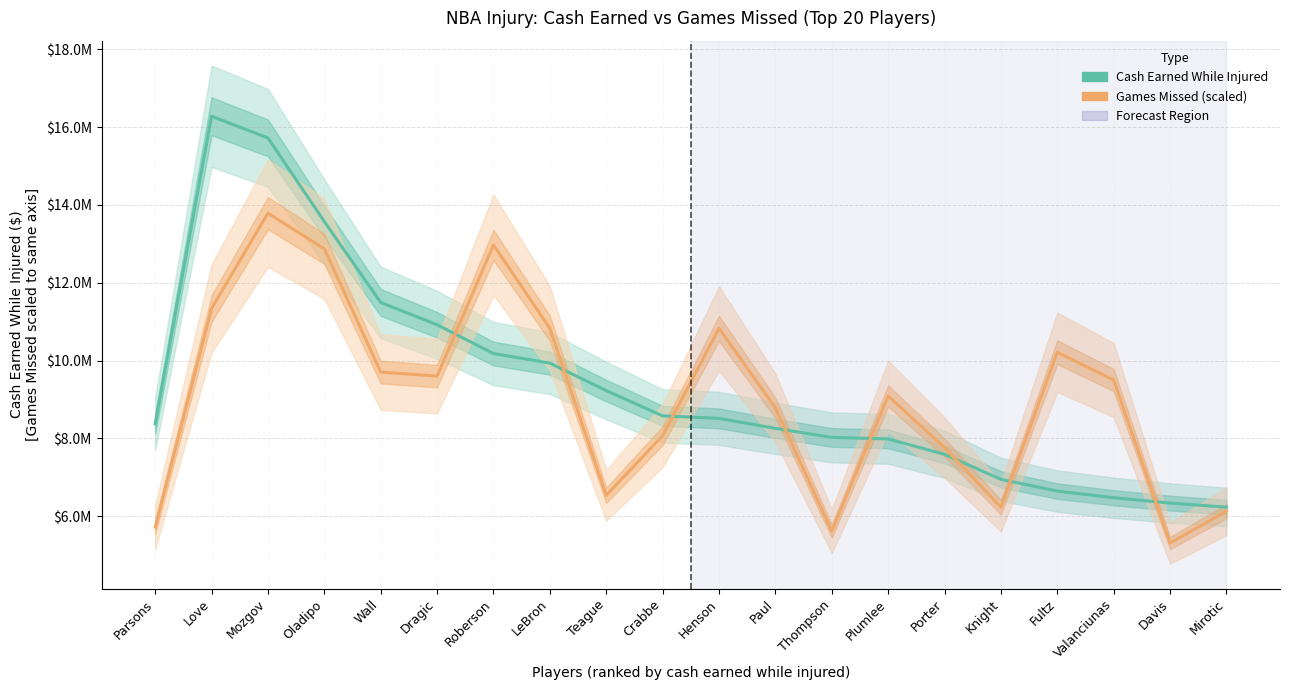

Is it true that Games Missed (scaled) equals 4531680.8 at Dragic?

False